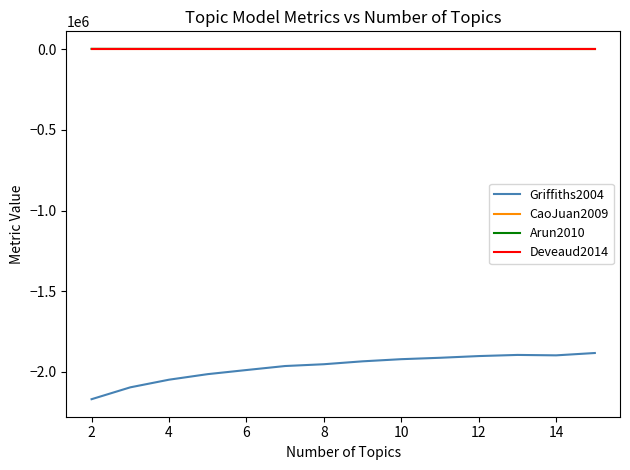

True or false: Griffiths2004 and Arun2010 intersect in this chart.

False